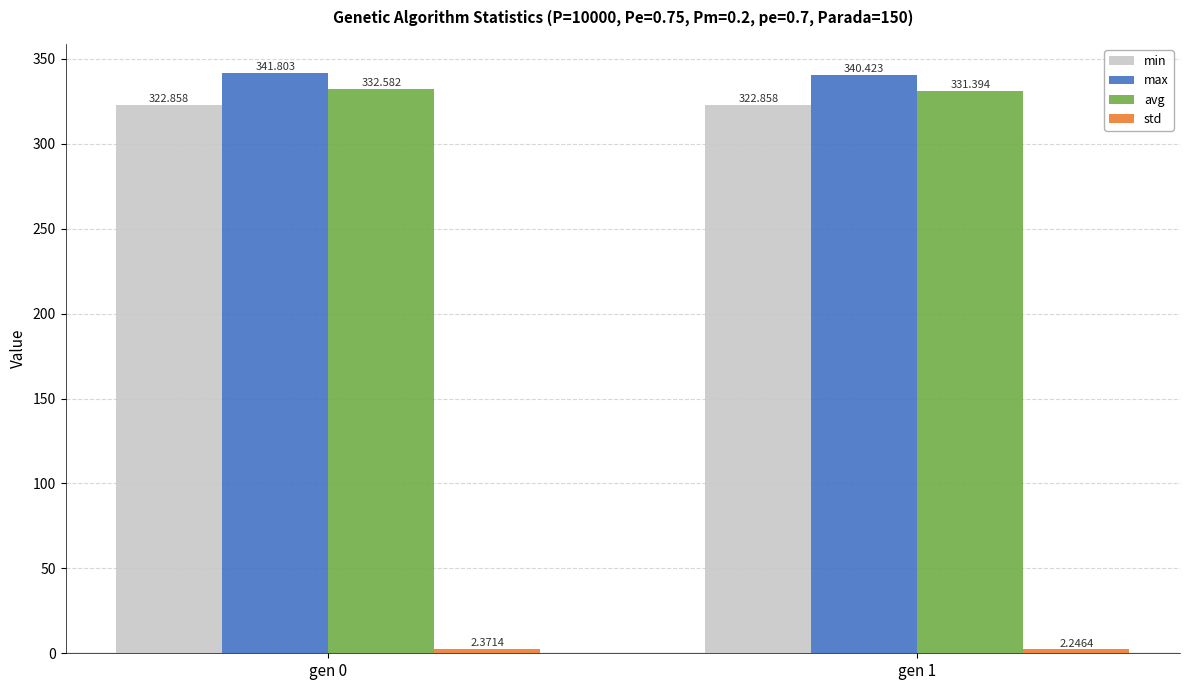

Count the number of categories in the chart.

2